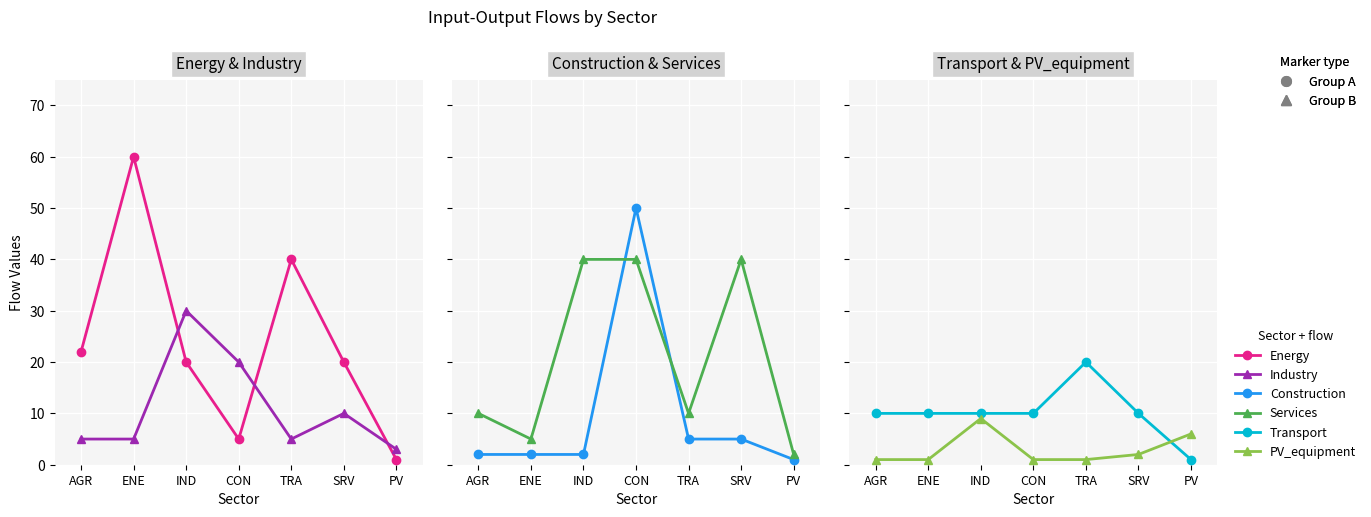

Which has a higher value, IND or PV?

IND